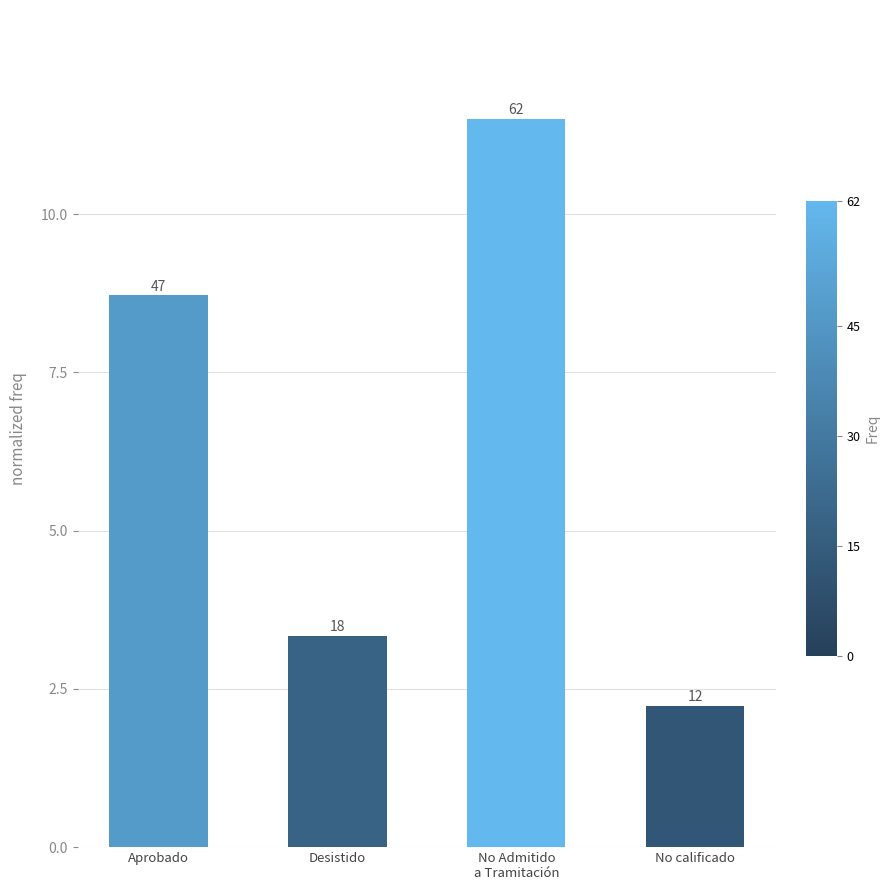

Rank the categories by value from lowest to highest.

No calificado, Desistido, Aprobado, No Admitido
a Tramitación